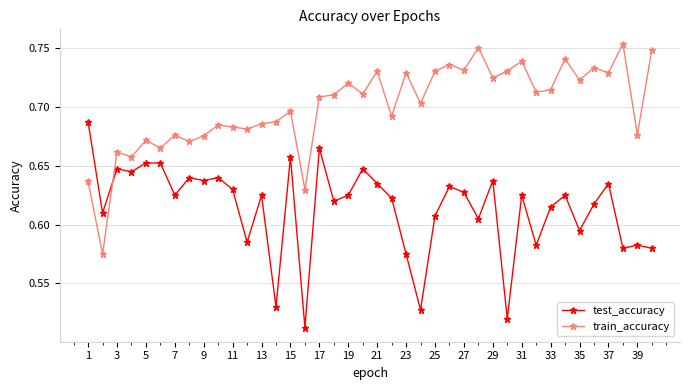

What are all the series names shown in the legend?

test_accuracy, train_accuracy